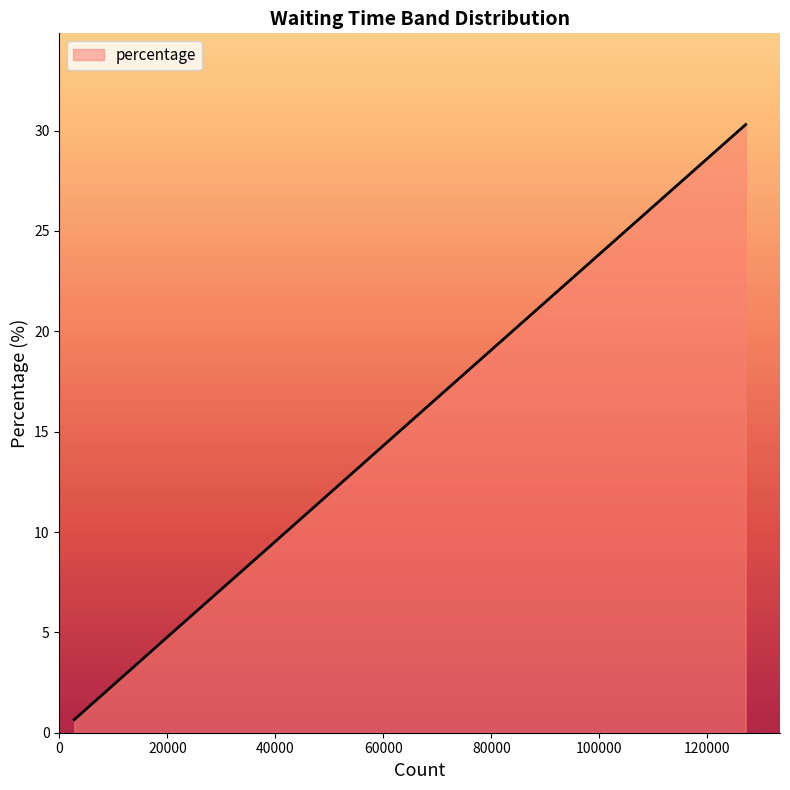

What is the greatest value displayed?

30.3